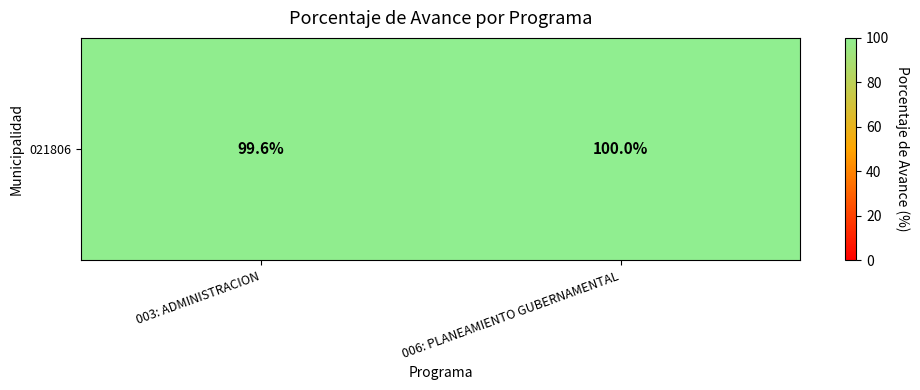

Between 006: PLANEAMIENTO GUBERNAMENTAL and 003: ADMINISTRACION, which is larger?

006: PLANEAMIENTO GUBERNAMENTAL